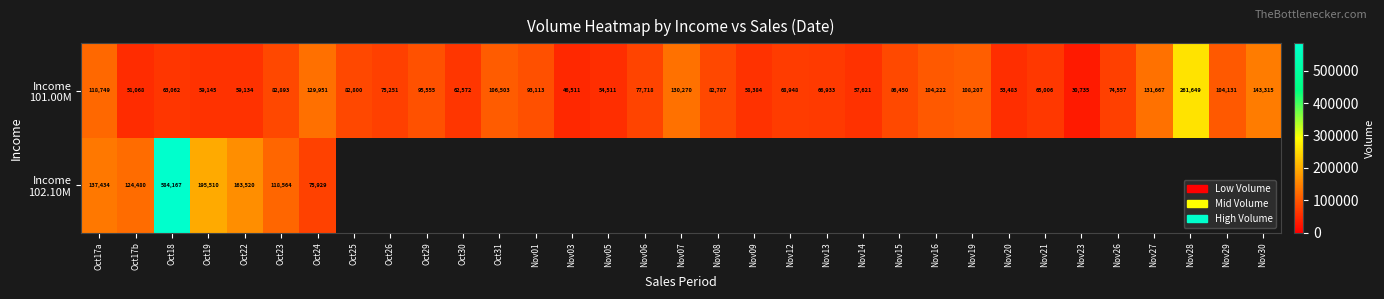

What is the spread (max minus min) of values at Oct19?

136365